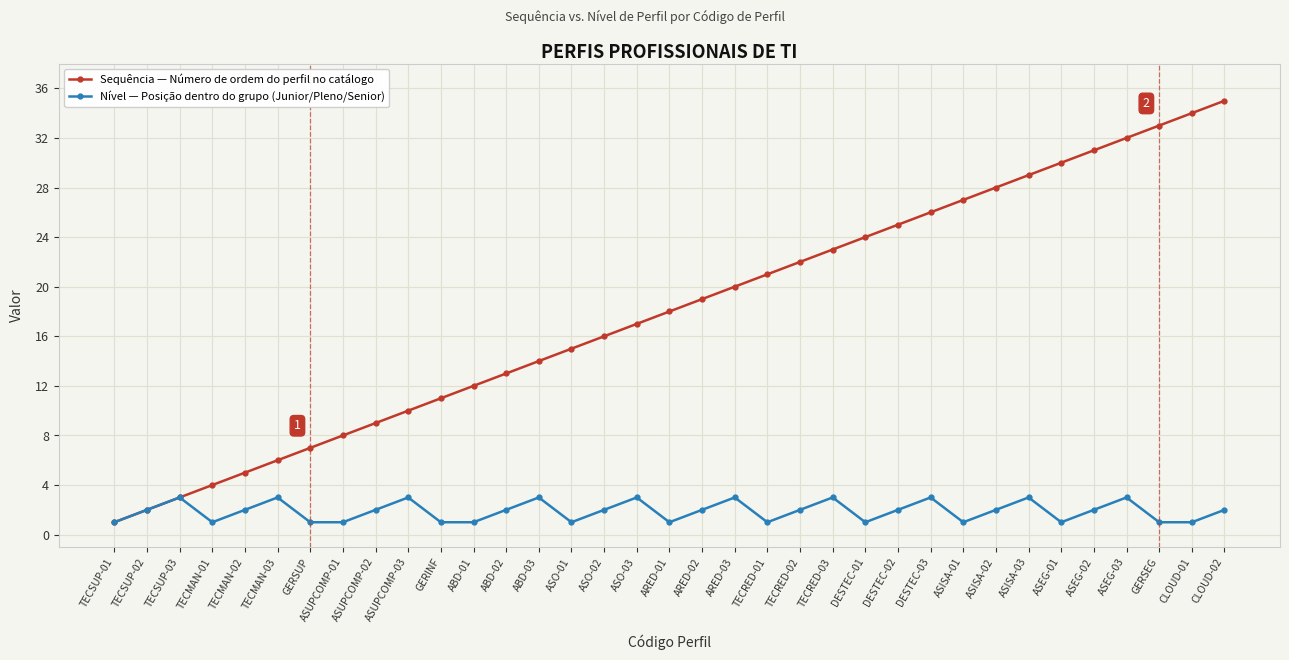

What position from the left is ASEG-02?

31